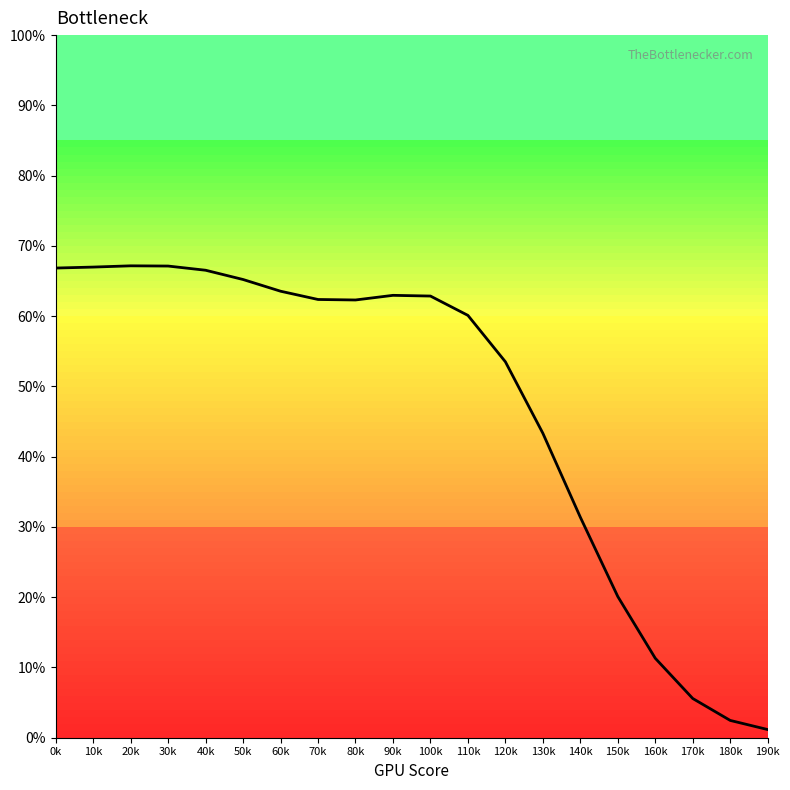

Is it true that the value at 110k is 60.1?

True